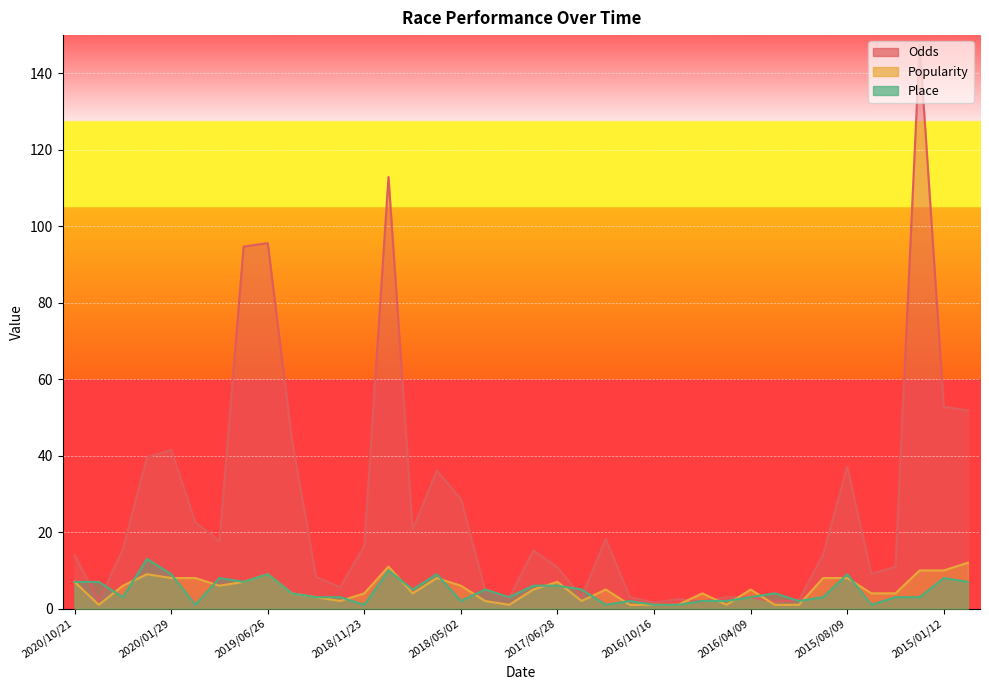

What is the maximum value for Place?

13.0